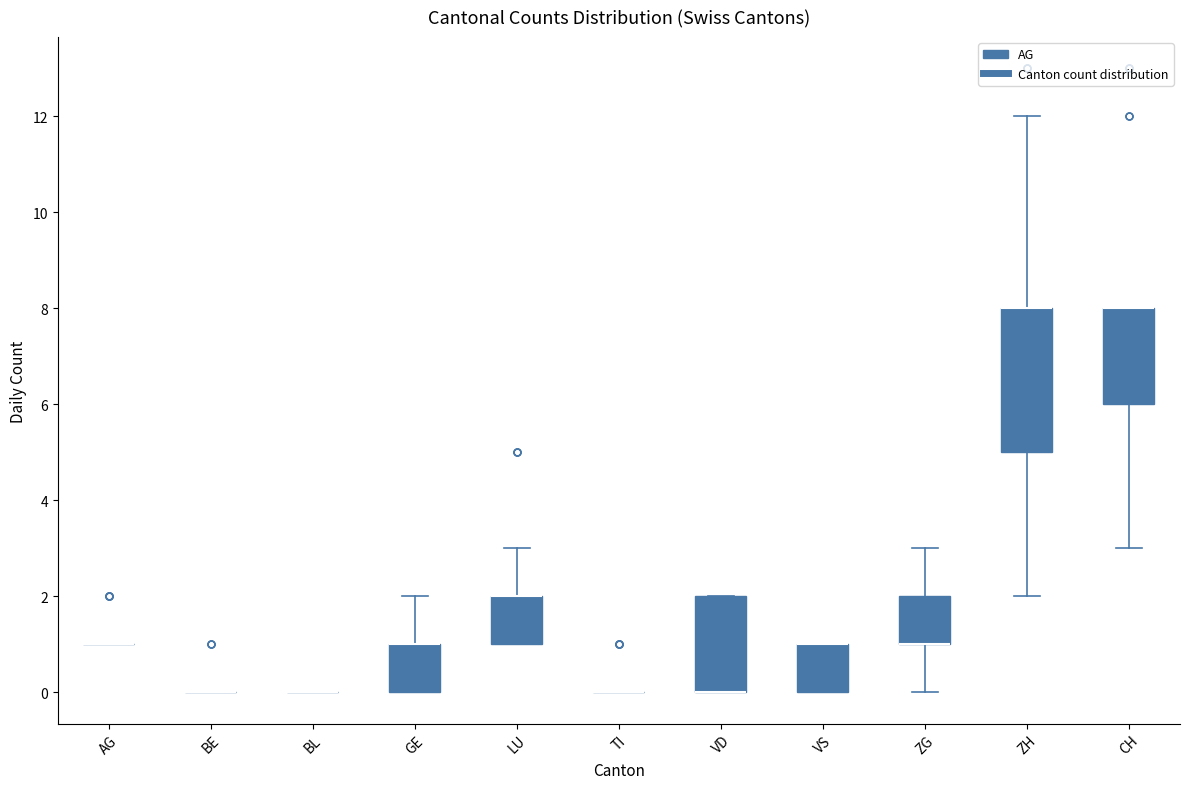

Reading left to right, read every box against the y-axis: the position of its median line, the range the box covers, and the ends of its whiskers. The values are not printed on the chart, so give them approximately, as read against the axis.

AG: box collapsed to a line at 1, whiskers 1 to 1
BE: box collapsed to a line at 0, whiskers 0 to 0
BL: box collapsed to a line at 0, whiskers 0 to 0
GE: median 1 (drawn on the box's upper edge), box 0 to 1, whiskers 0 to 2
LU: median 2 (drawn on the box's upper edge), box 1 to 2, whiskers 1 to 3
TI: box collapsed to a line at 0, whiskers 0 to 0
VD: median 0 (drawn on the box's lower edge), box 0 to 2, whiskers 0 to 2
VS: median 1 (drawn on the box's upper edge), box 0 to 1, whiskers 0 to 1
ZG: median 1 (drawn on the box's lower edge), box 1 to 2, whiskers 0 to 3
ZH: median 8 (drawn on the box's upper edge), box 5 to 8, whiskers 2 to 12
CH: median 8 (drawn on the box's upper edge), box 6 to 8, whiskers 3 to 8